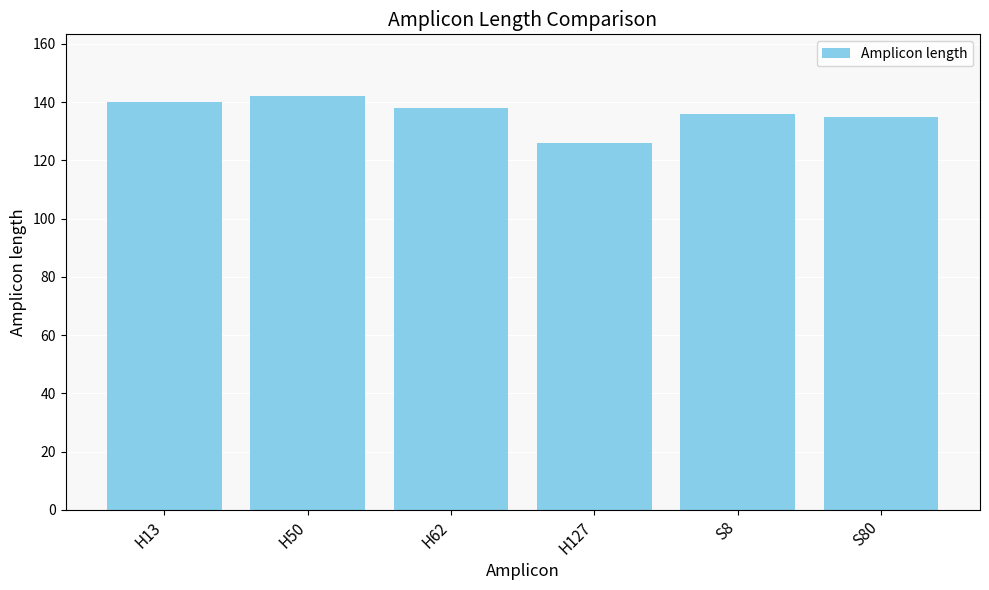

What value does the data have at S80, to the nearest 5?

135